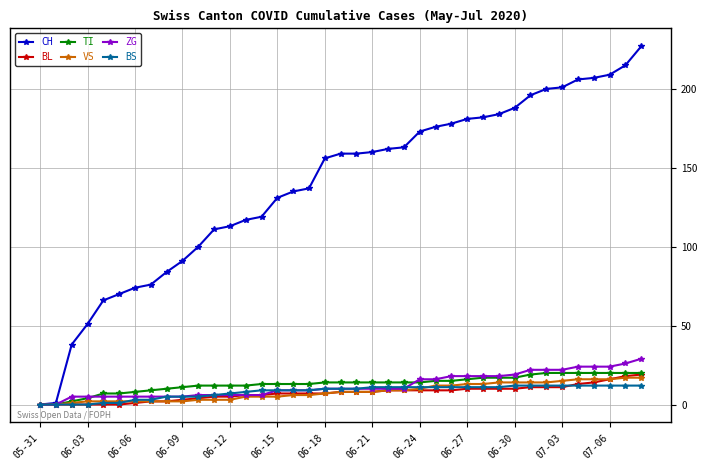

Count the number of categories in the chart.

39